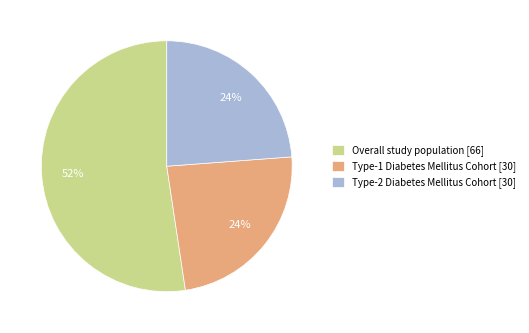

How many segments does this pie chart have?

3